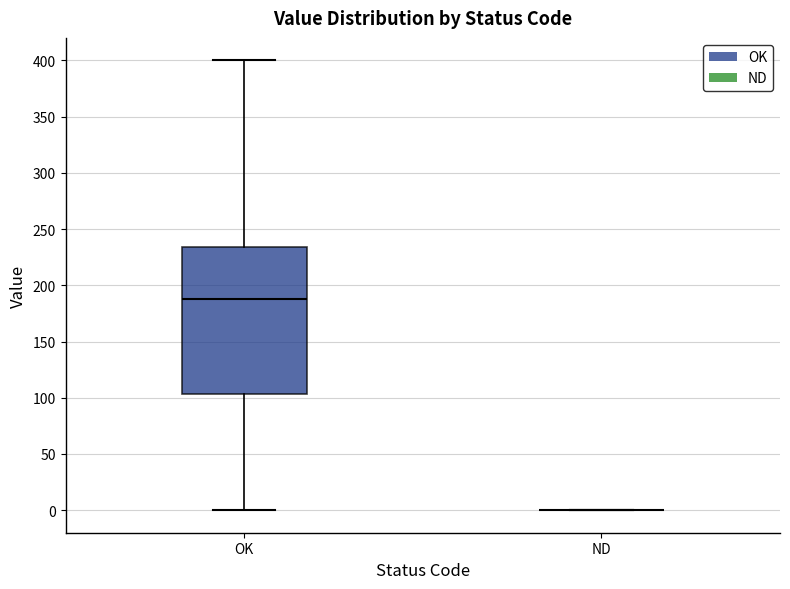

Reading left to right, read every box against the y-axis: the position of its median line, the range the box covers, and the ends of its whiskers. The values are not printed on the chart, so give them approximately, as read against the axis.

OK: median 190, box 105 to 235, whiskers 0 to 400
ND: box collapsed to a line at 0, whiskers 0 to 0